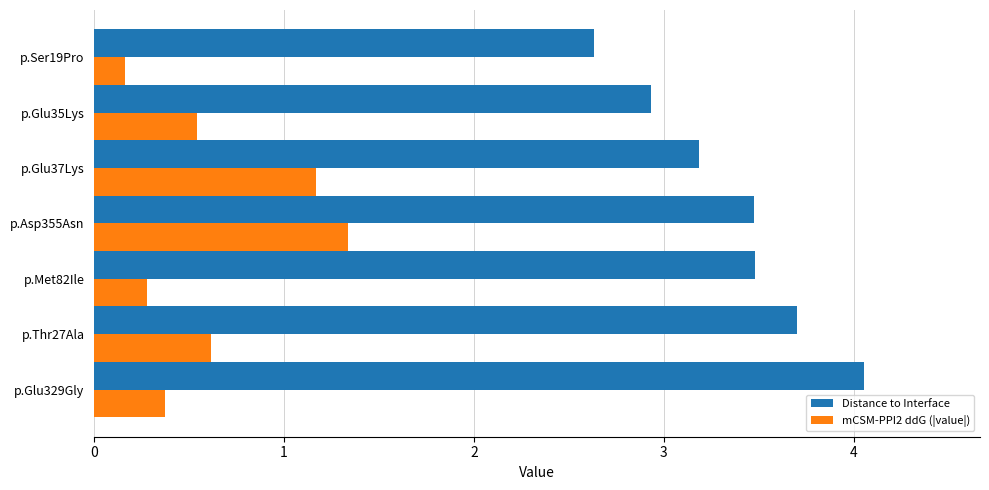

What is the sum of the Distance to Interface values at p.Thr27Ala and p.Met82Ile?

7.2